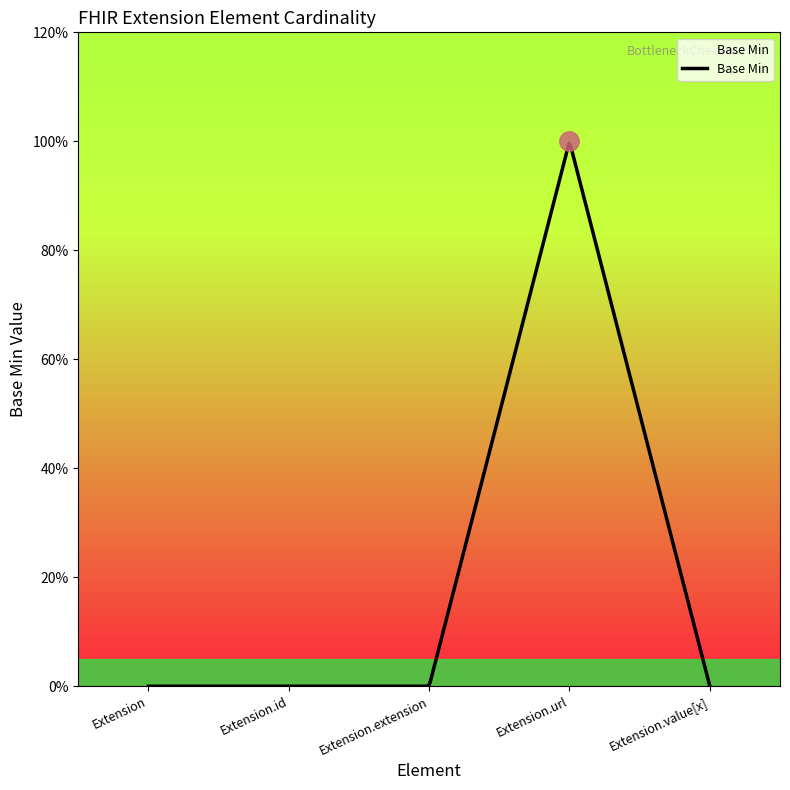

What is the greatest value displayed?

1